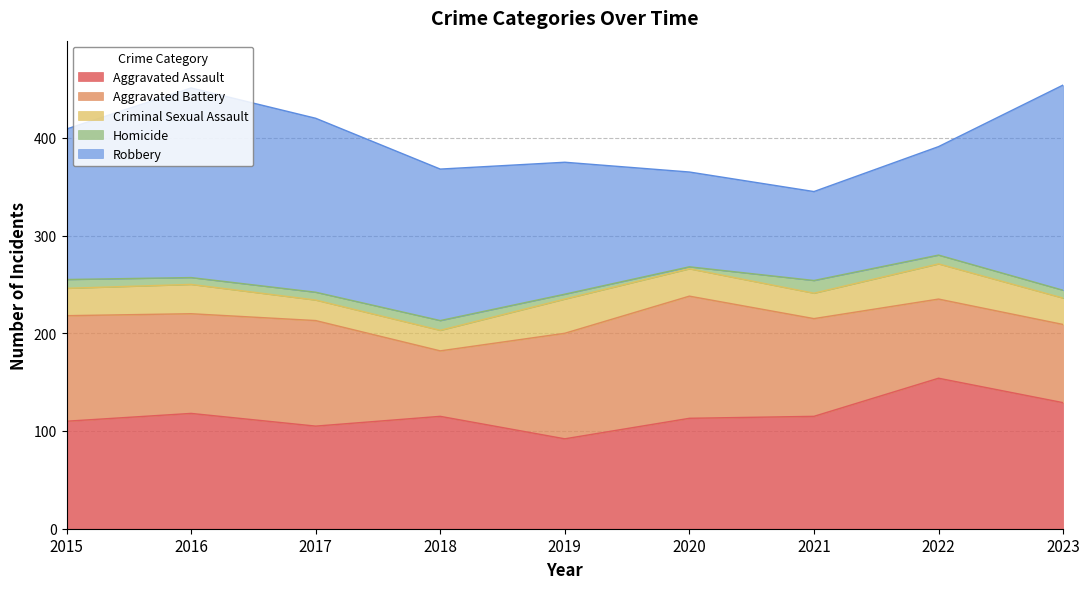

At 2018, list the series in order from smallest to largest.

Homicide, Criminal Sexual Assault, Aggravated Battery, Aggravated Assault, Robbery